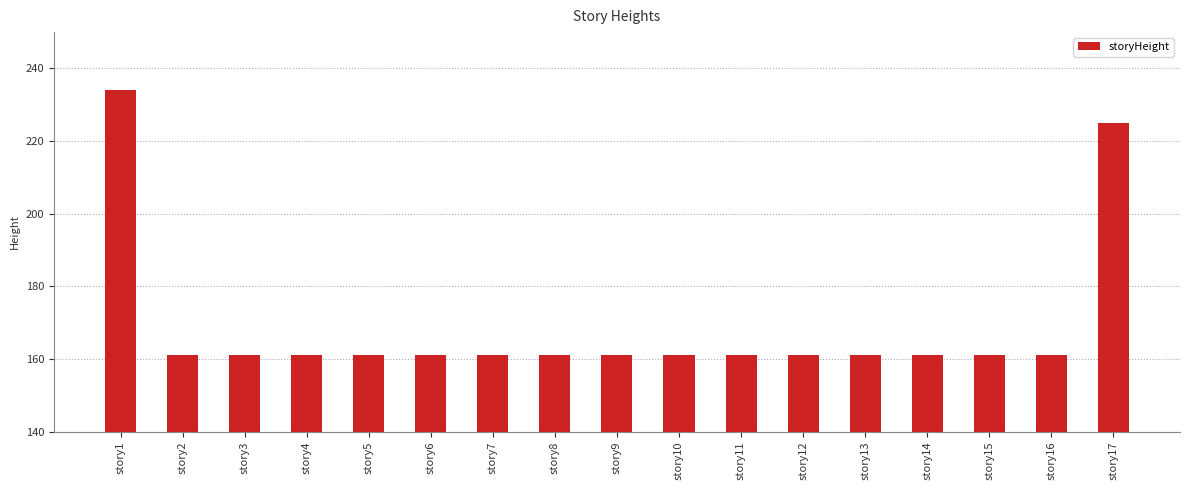

What is the sum of the values at story8 and story4?

322